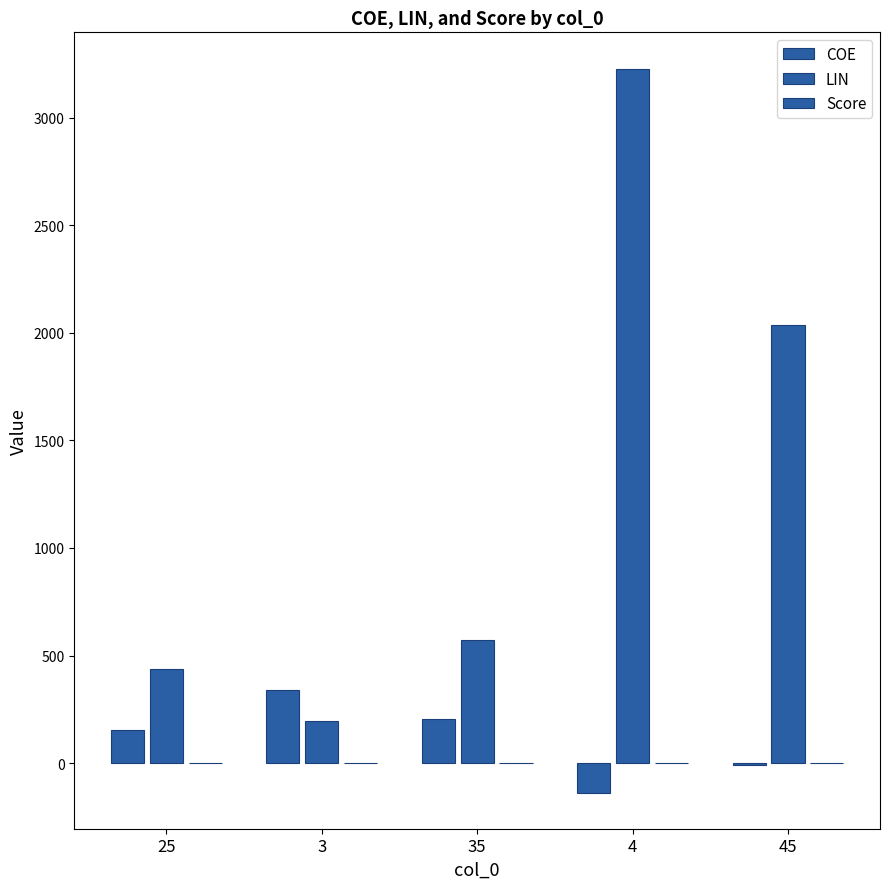

What is the spread (max minus min) of values at 4?

3364.3